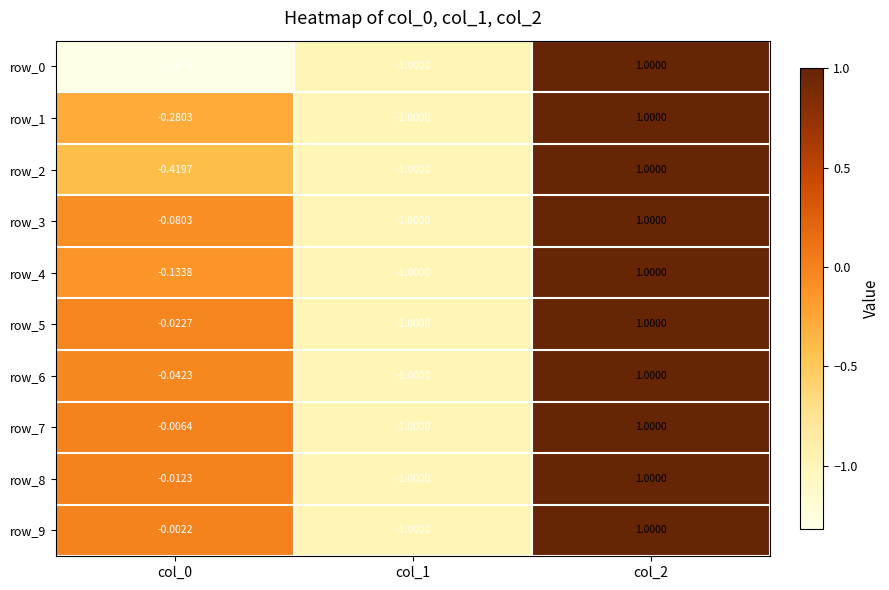

Is the value of row_5 at col_1 greater than the value of row_1 at col_2?

No